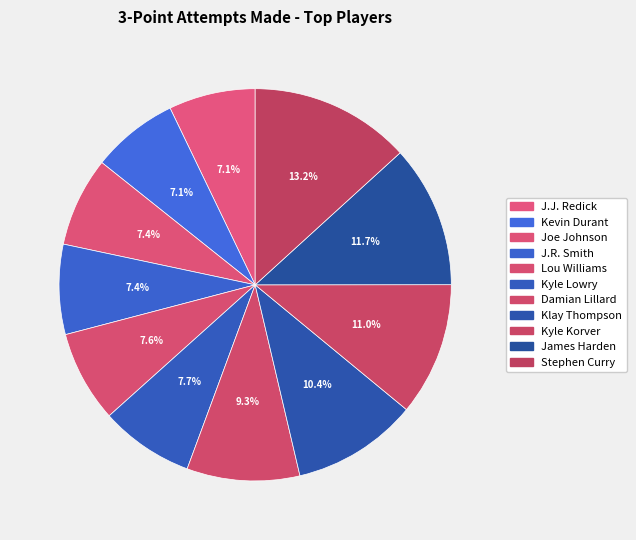

Is there a majority slice in this chart?

No